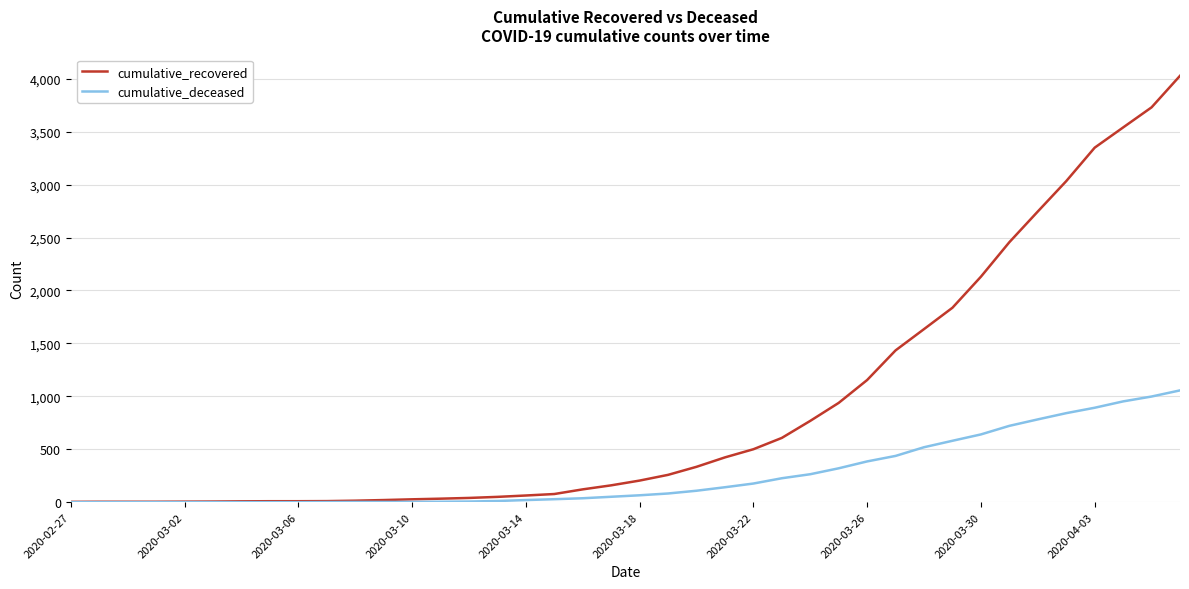

Which series has the widest spread of values?

cumulative_recovered